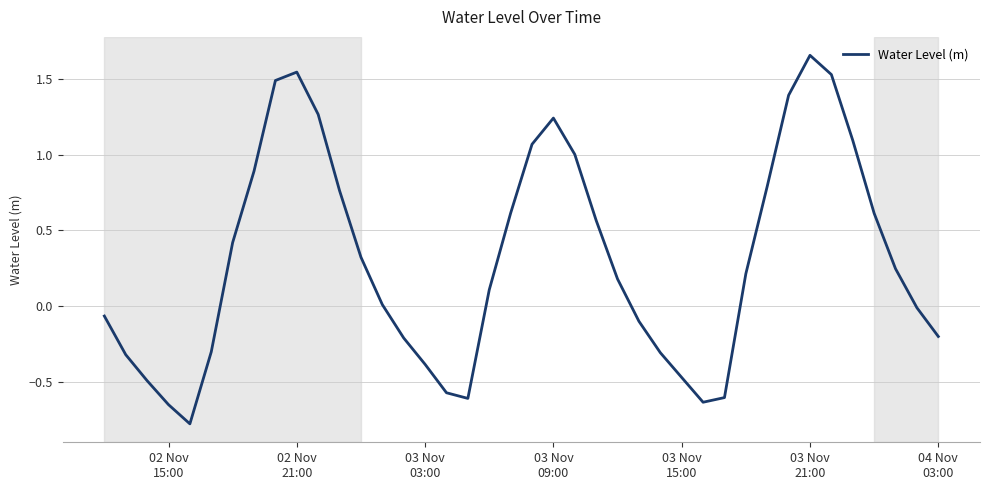

What is the minimum value shown in the chart?

-0.8